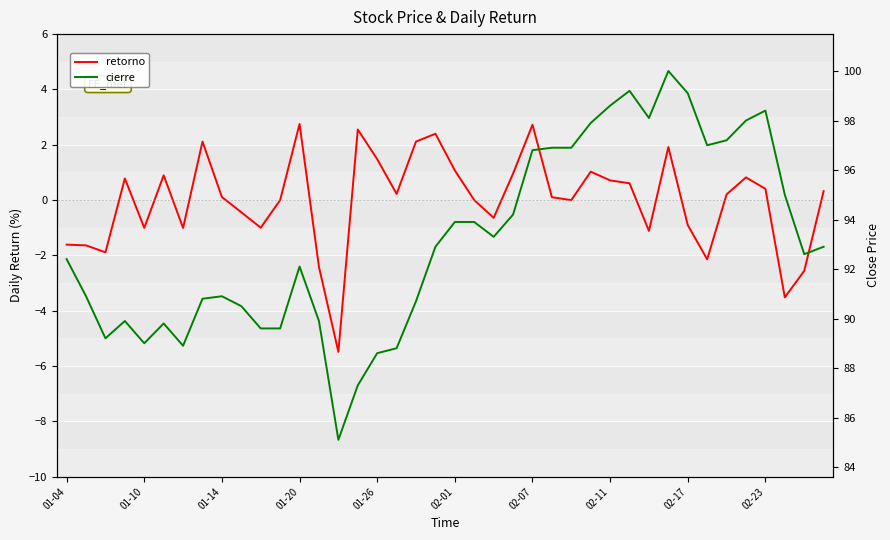

Rank the series by their maximum value, from lowest to highest.

retorno, cierre